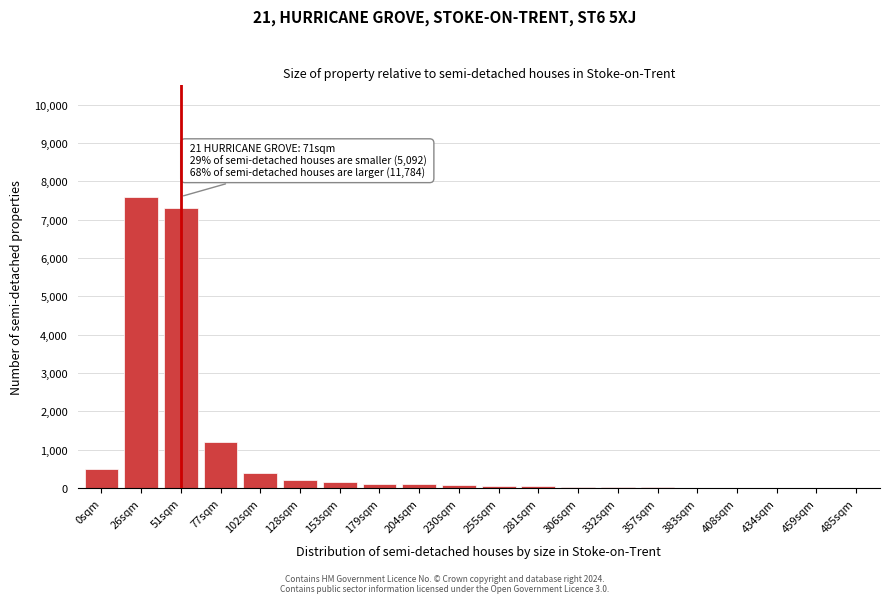

The chart shows a value of 40 at 306sqm. True or false?

True